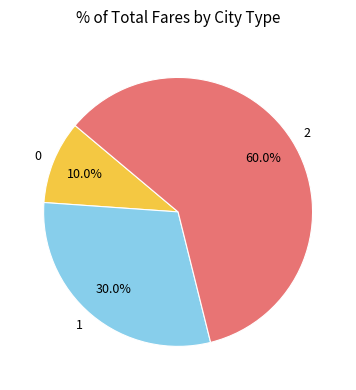

To the nearest percent, what percentage of the pie is 2?

60%